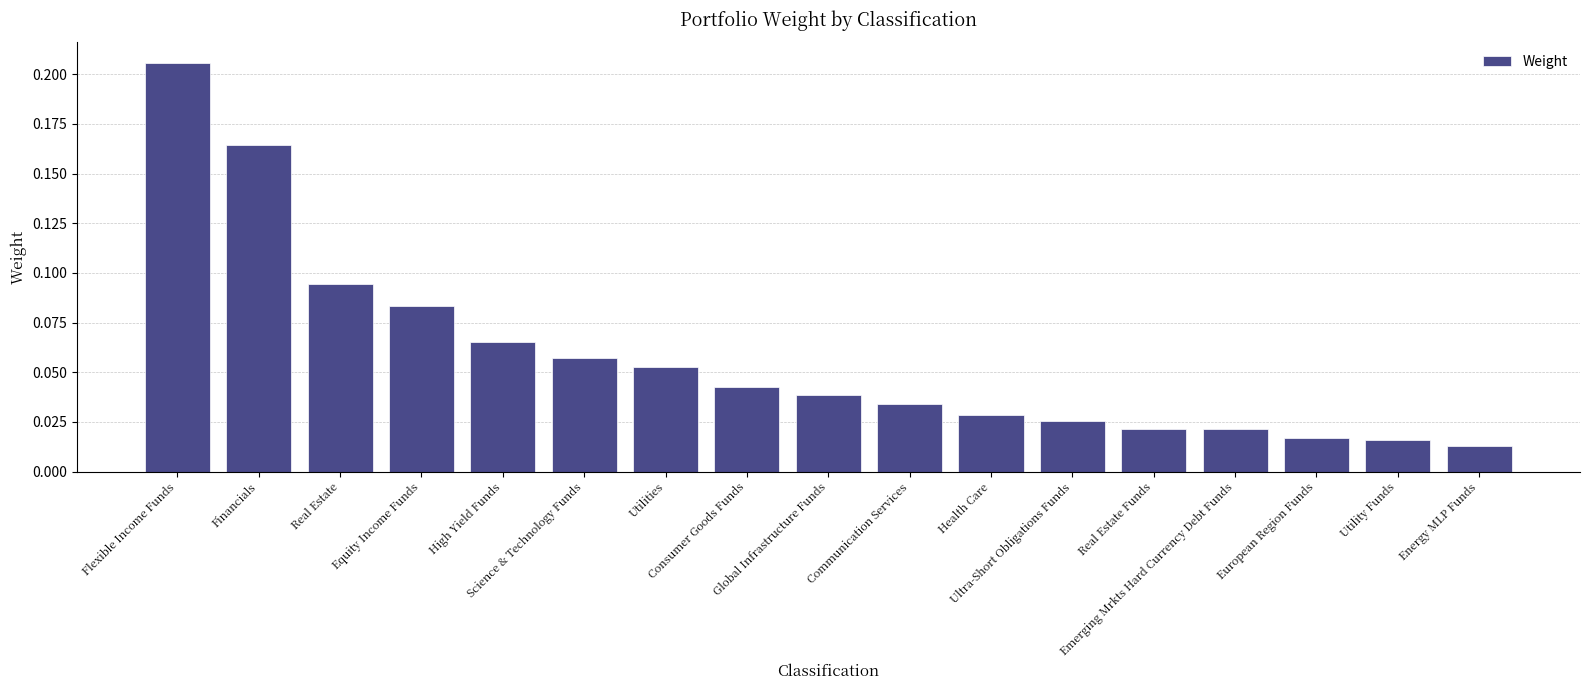

What is the sum of all values?

1.0